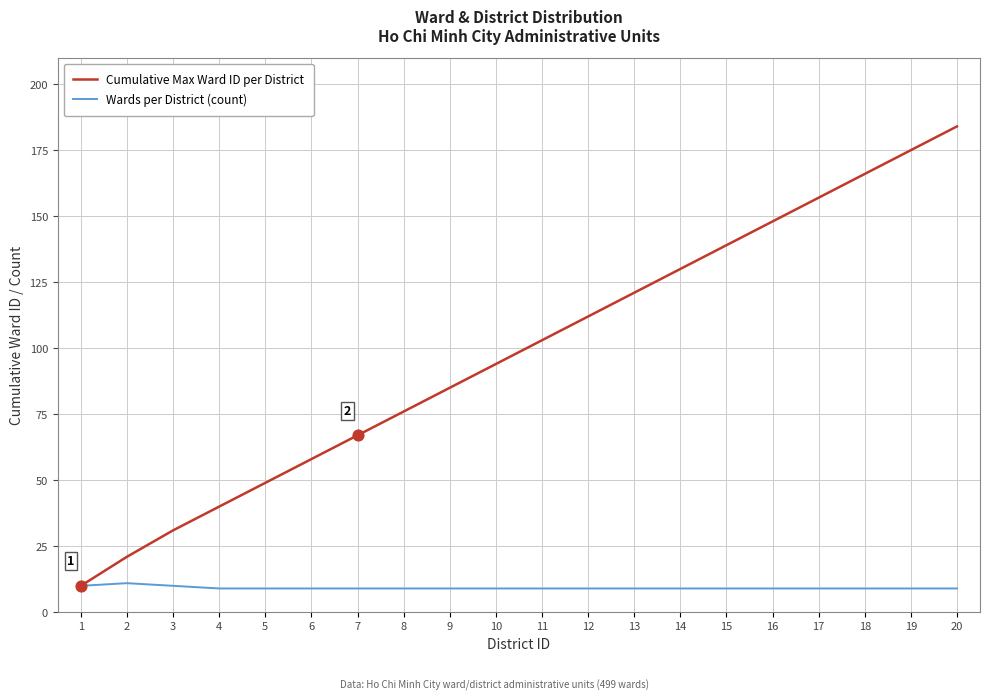

What is the spread (max minus min) of values at 3?

21